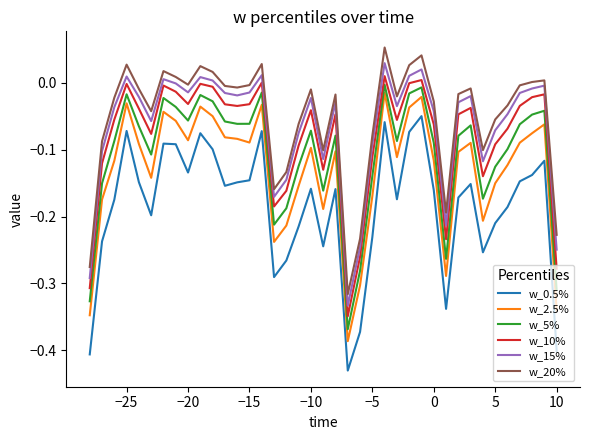

True or false: w_2.5% has more than 1 interior local peaks.

True